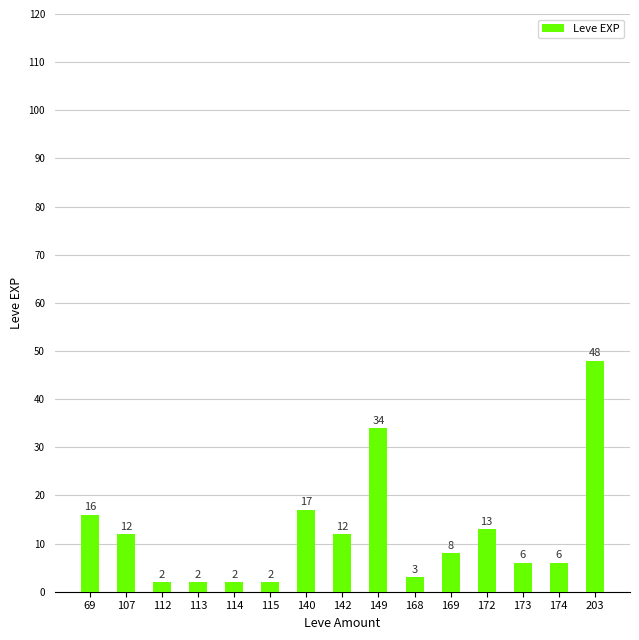

At which label does the data first exceed 8?

69